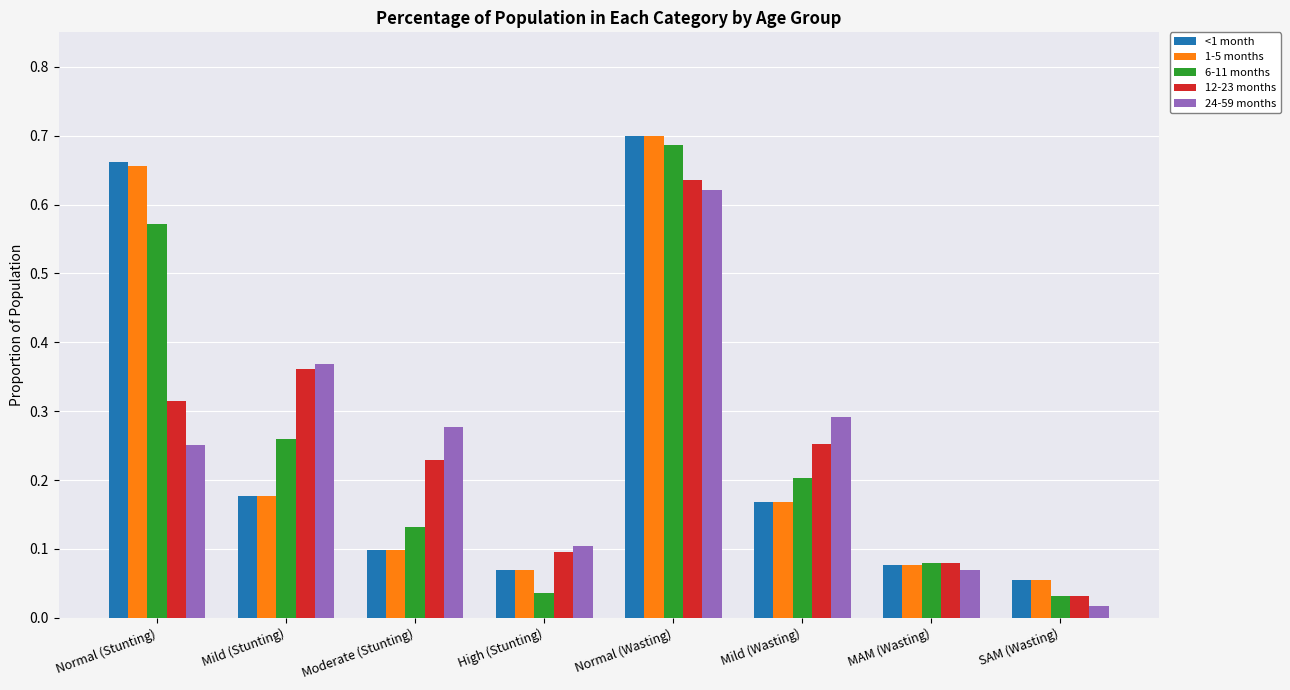

Which label corresponds to the largest value in the chart?

Normal (Wasting)